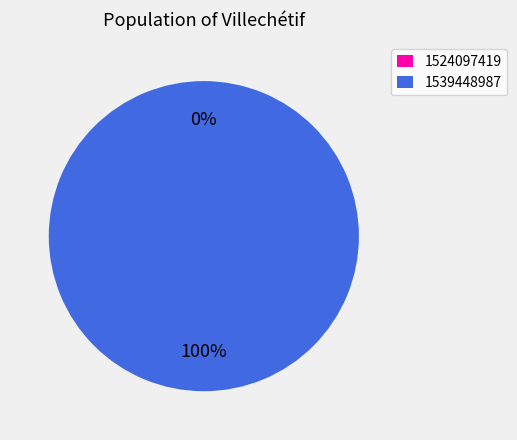

The 1524097419 slice represents 0% of the pie. True or false?

True